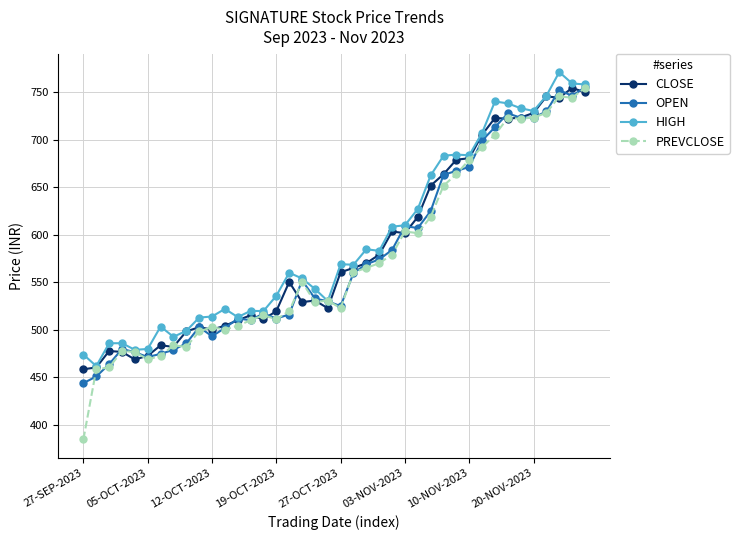

True or false: CLOSE and PREVCLOSE intersect in this chart.

True